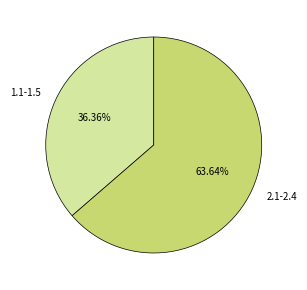

What percentage is the 1.1-1.5 slice, to the nearest percent?

36%